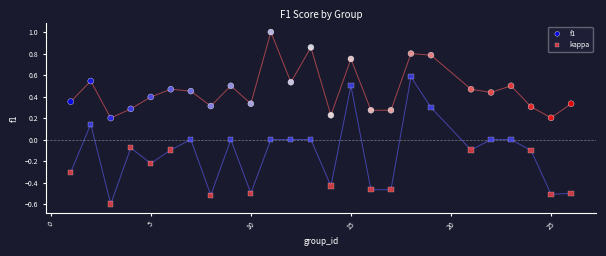

Across all data points, what is the range of Y values (max minus min)?

1.6